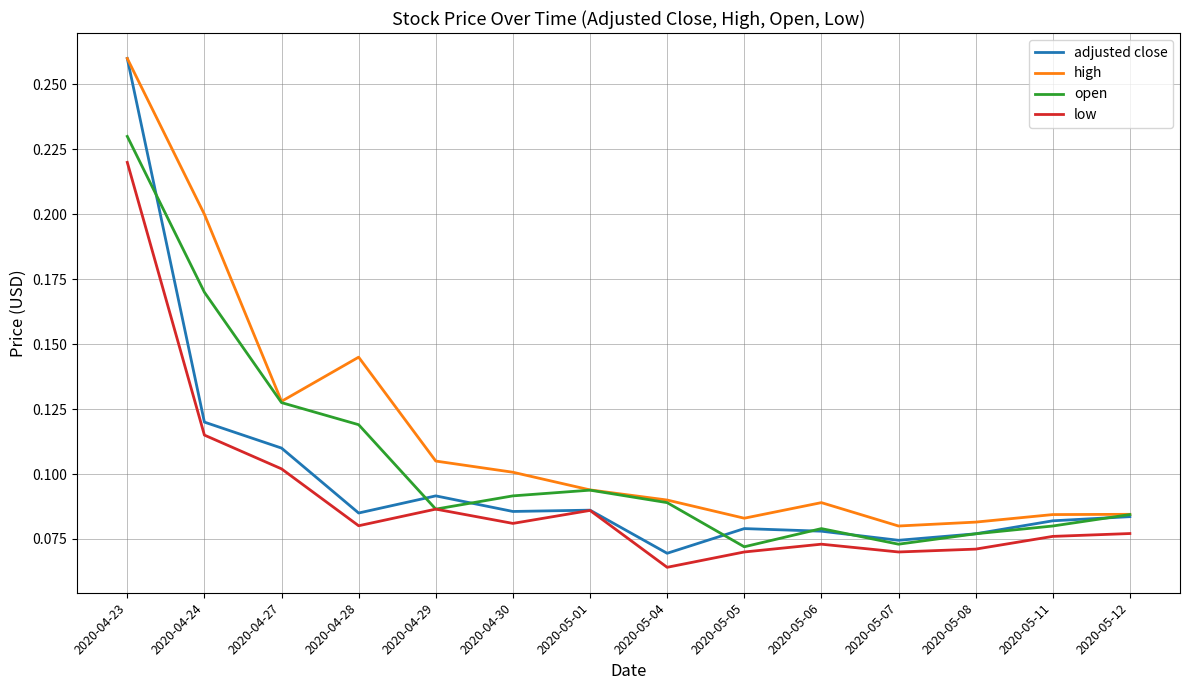

Rank the series by their average value, from lowest to highest.

low, adjusted close, open, high